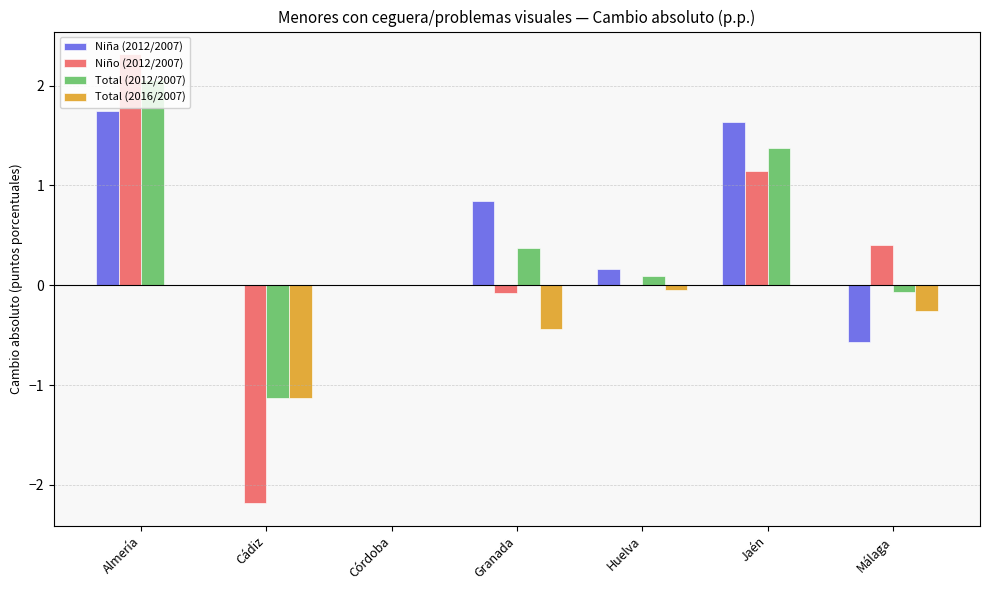

What are all the series names shown in the legend?

Niña (2012/2007), Niño (2012/2007), Total (2012/2007), Total (2016/2007)